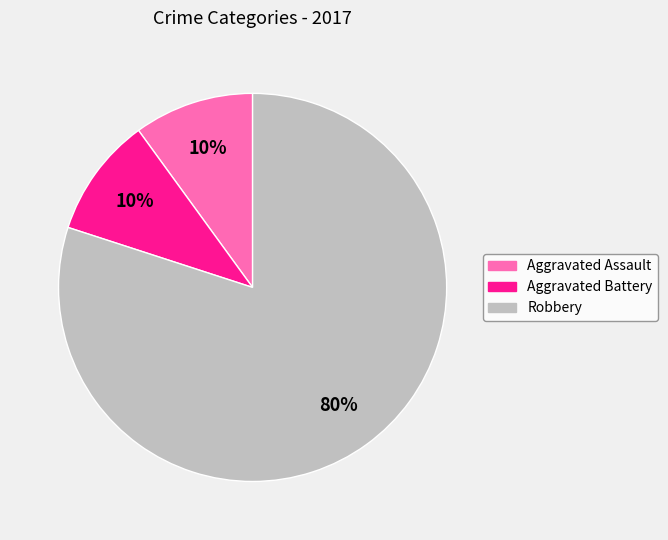

Which category has the biggest portion of the pie?

Robbery